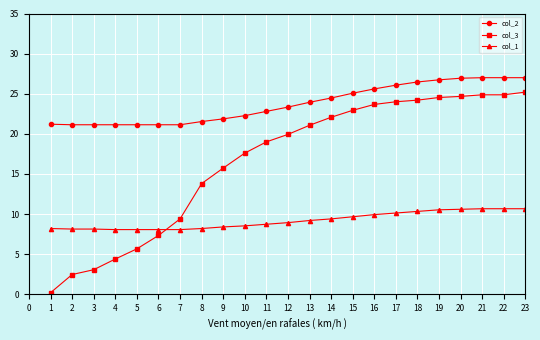

What is the value of the col_1 point at the 8th from the left?

8.2